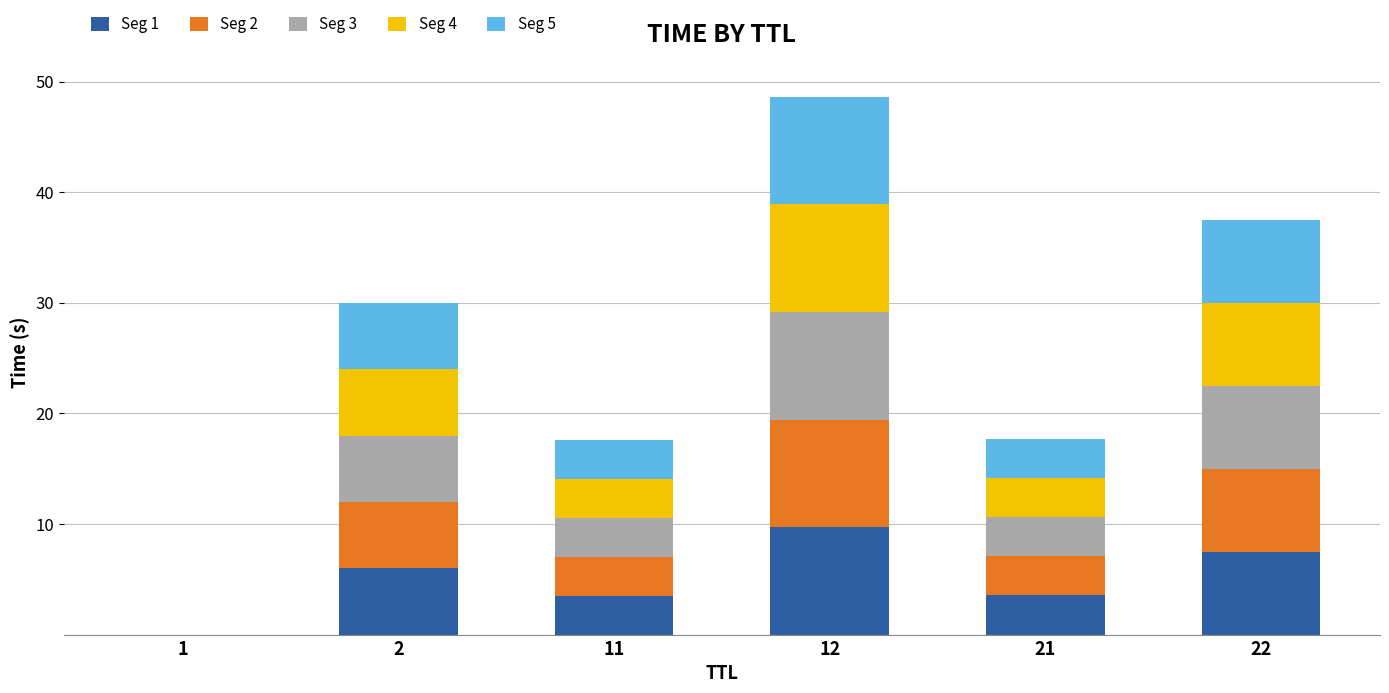

At which category is the sum across all series the highest?

12